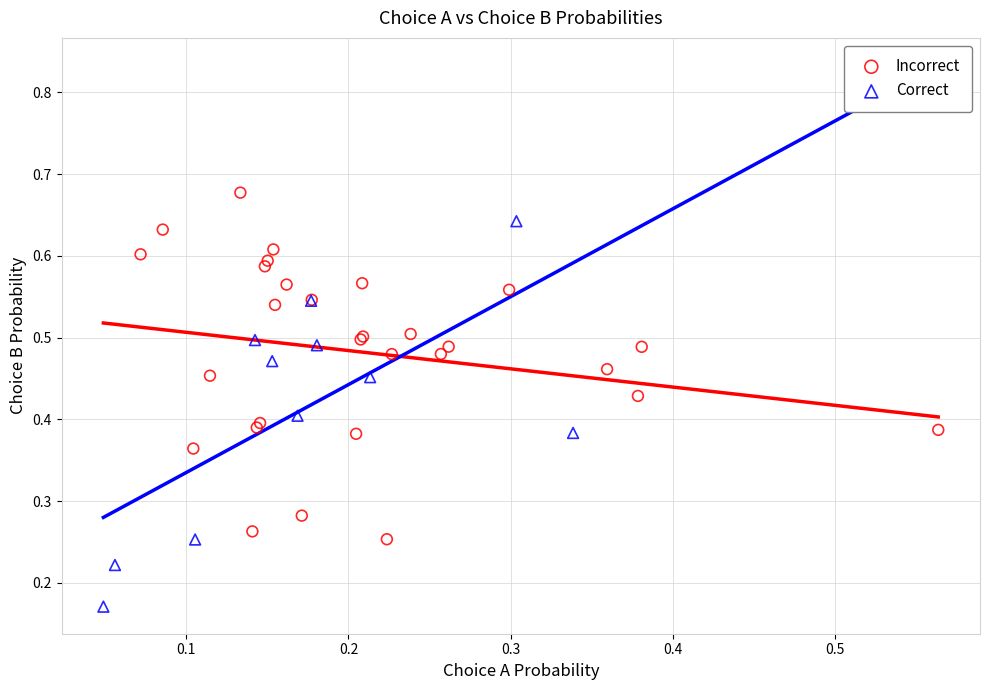

What are all the series names shown in the legend?

Incorrect, Correct